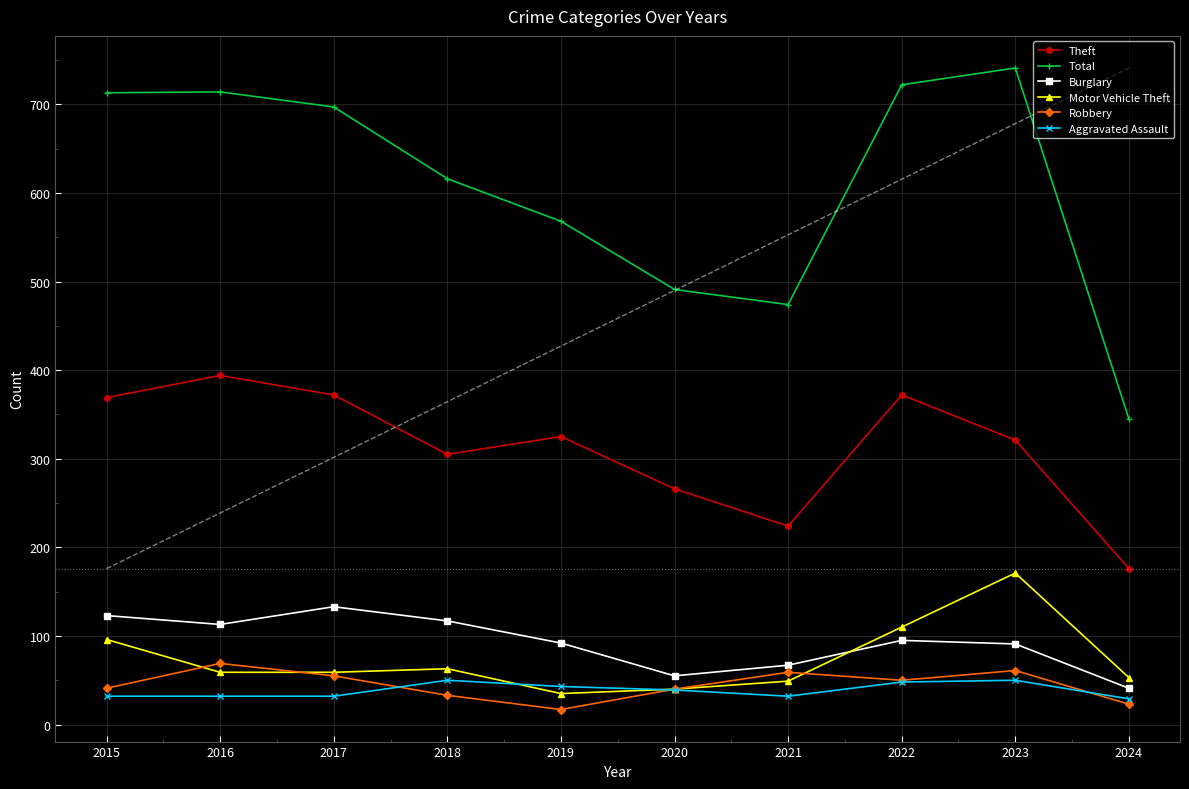

What value does the Total series have at 2022?

722